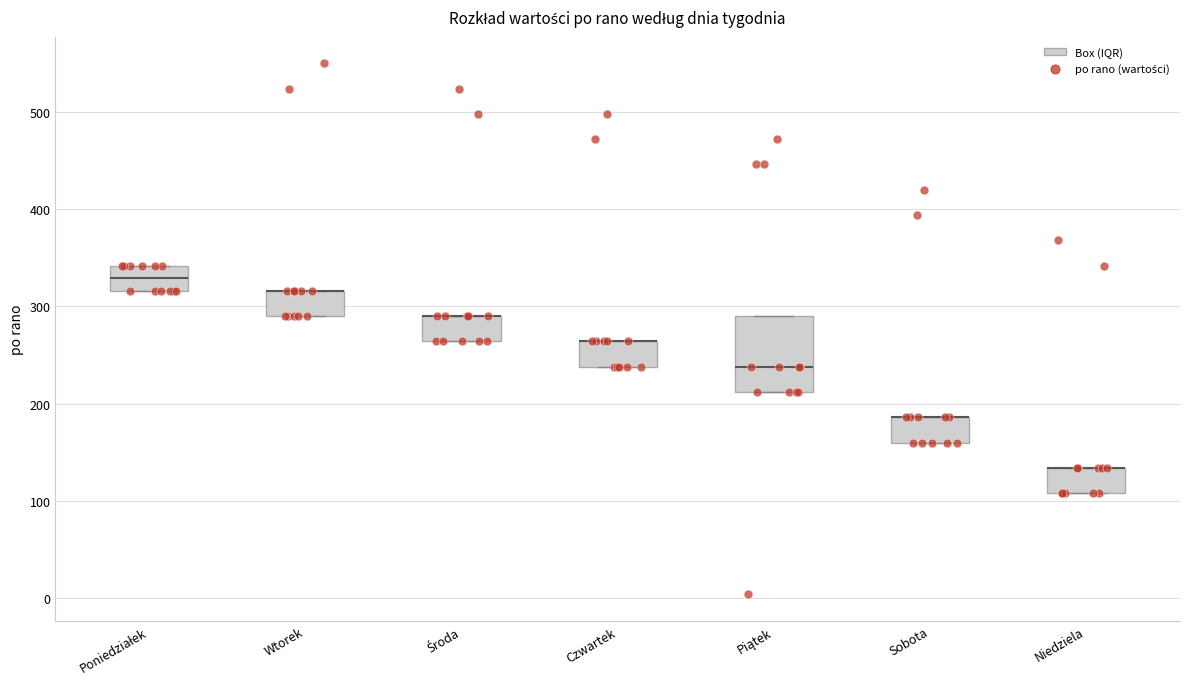

Reading left to right, read every box against the y-axis: the position of its median line, the range the box covers, and the ends of its whiskers. The values are not printed on the chart, so give them approximately, as read against the axis.

Poniedziałek: median 330, box 320 to 340, whiskers 320 to 340
Wtorek: median 320 (drawn on the box's upper edge), box 290 to 320, whiskers 290 to 320
Środa: median 290 (drawn on the box's upper edge), box 260 to 290, whiskers 260 to 290
Czwartek: median 260 (drawn on the box's upper edge), box 240 to 260, whiskers 240 to 260
Piątek: median 240, box 210 to 290, whiskers 210 to 290
Sobota: median 190 (drawn on the box's upper edge), box 160 to 190, whiskers 160 to 190
Niedziela: median 130 (drawn on the box's upper edge), box 110 to 130, whiskers 110 to 130